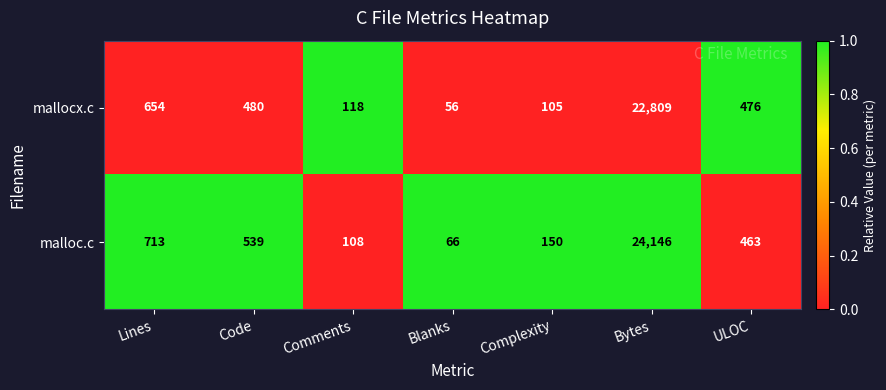

Reading left to right, list all the values displayed in this chart.

mallocx.c: 654	480	118	56	105	22809	476
malloc.c: 713	539	108	66	150	24146	463